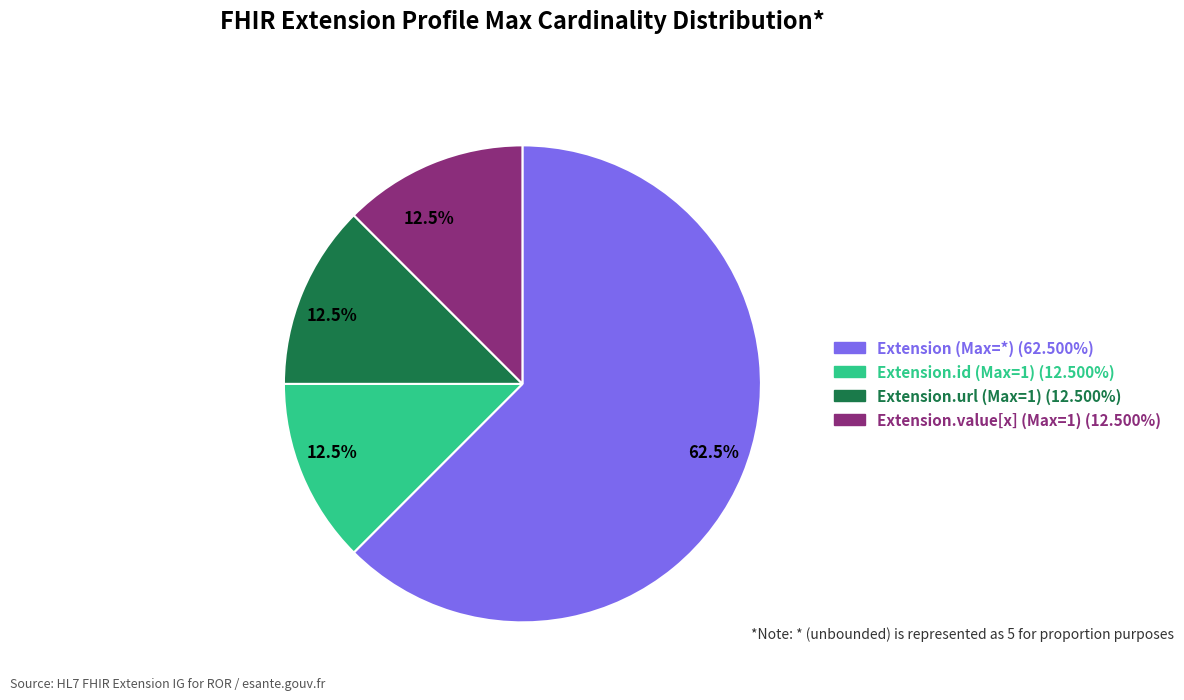

Is there any slice that represents more than half of the pie?

Yes